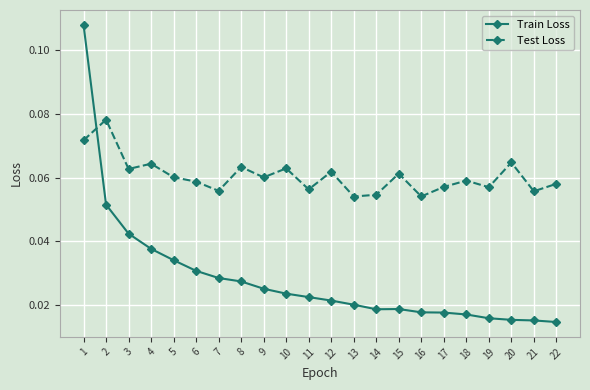

True or false: Test Loss has more than 0 interior local peaks.

True